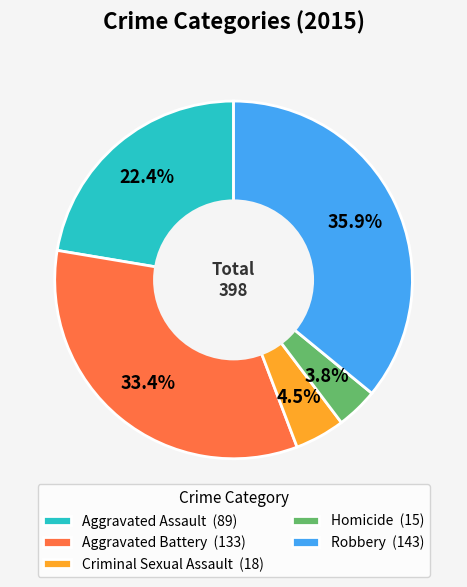

What is the total percentage of Aggravated Battery (133) and Criminal Sexual Assault (18)?

37.9%